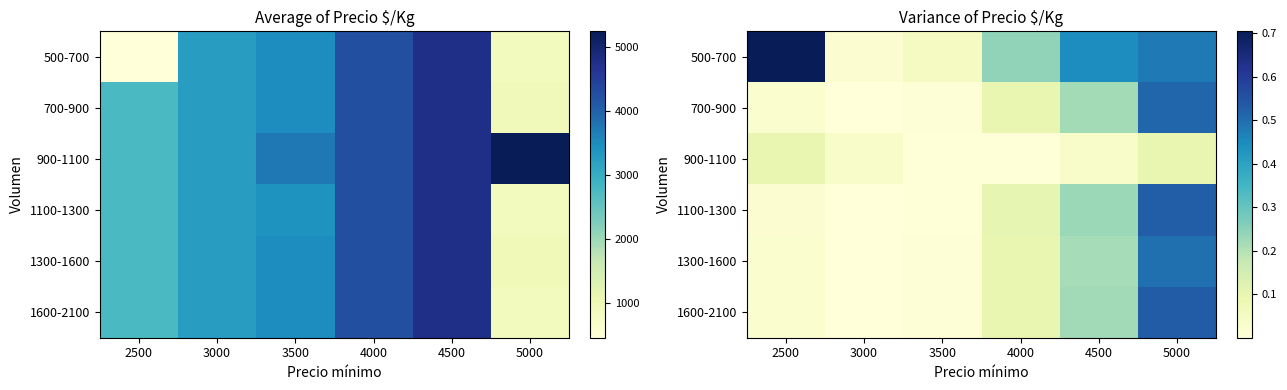

The 900-1100 series shows 0.1 at 5000. True or false?

True